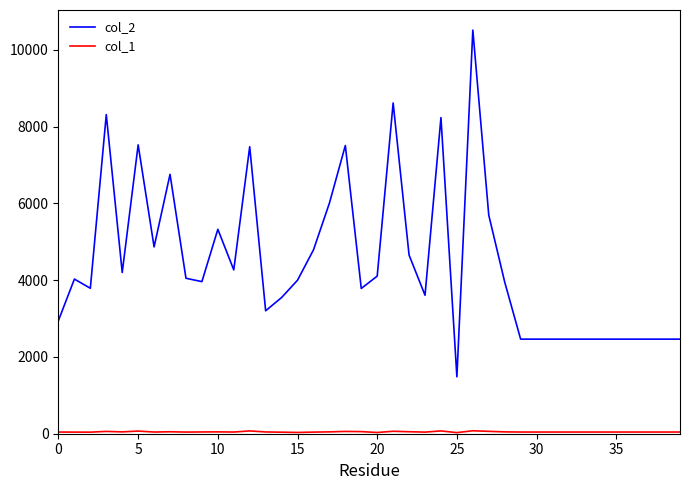

Which series has the largest total across all categories?

col_2